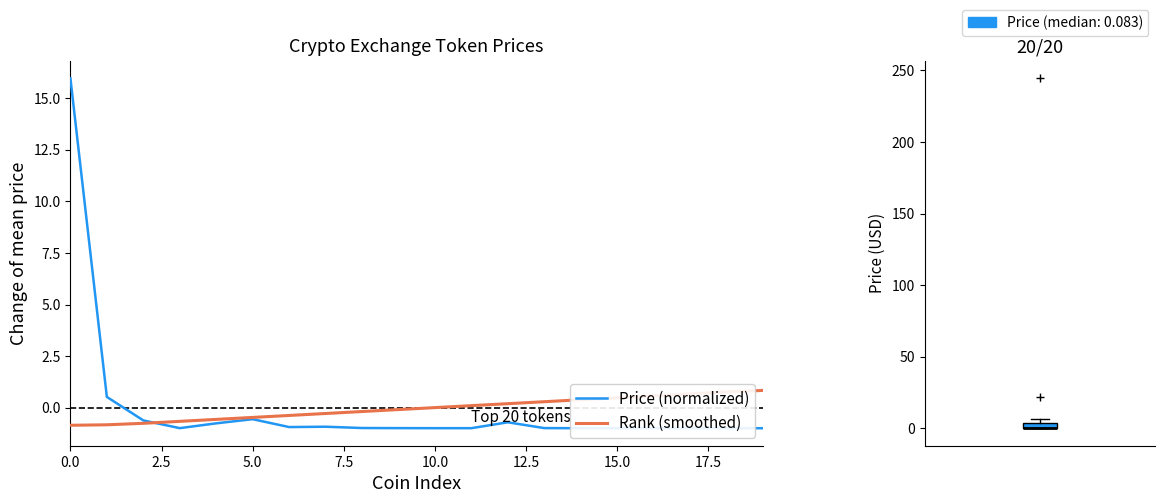

What is the maximum value shown in the chart?

16.0